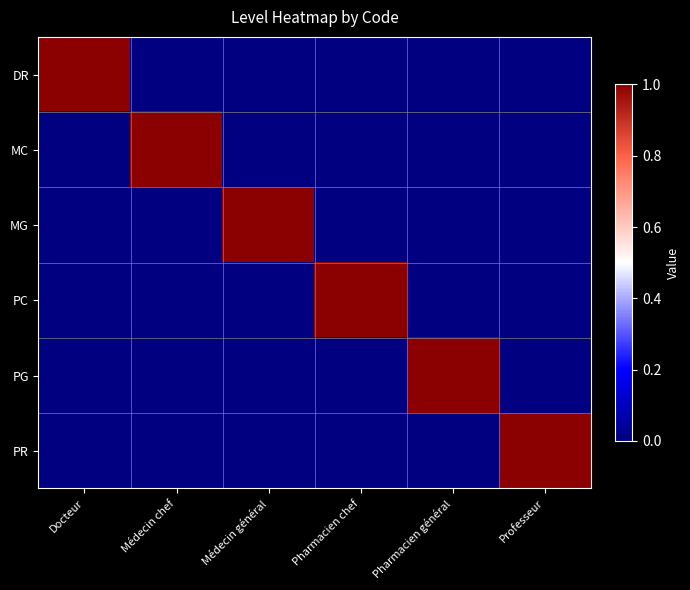

Which category has the lowest value across all series?

Médecin chef